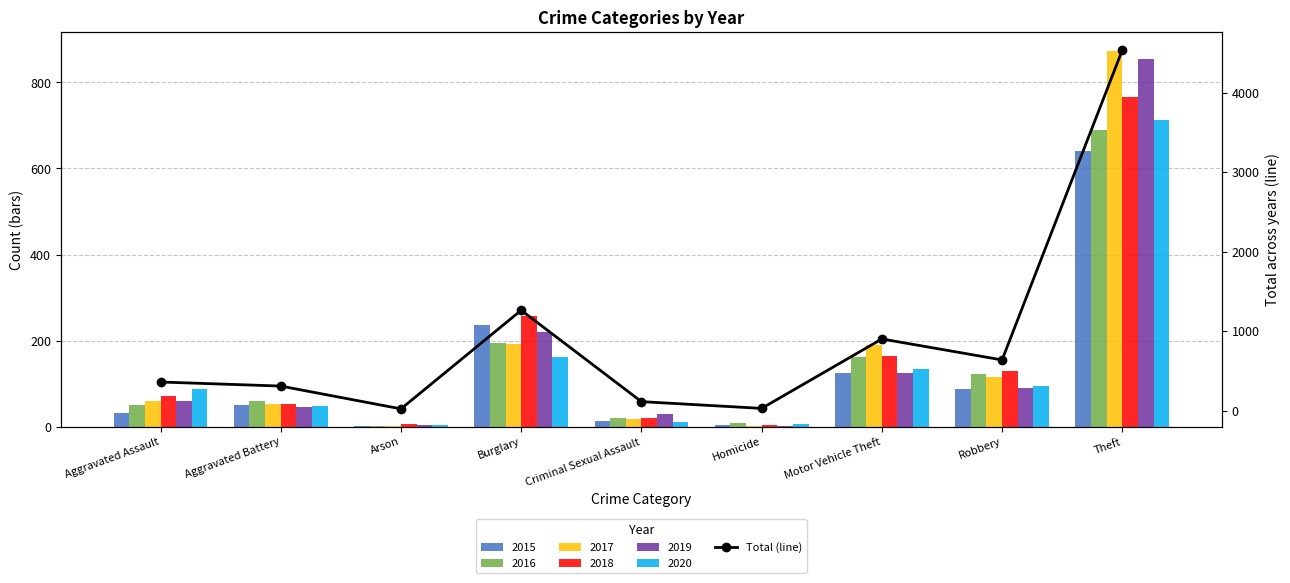

At which category does the chart reach its minimum across all series?

Arson